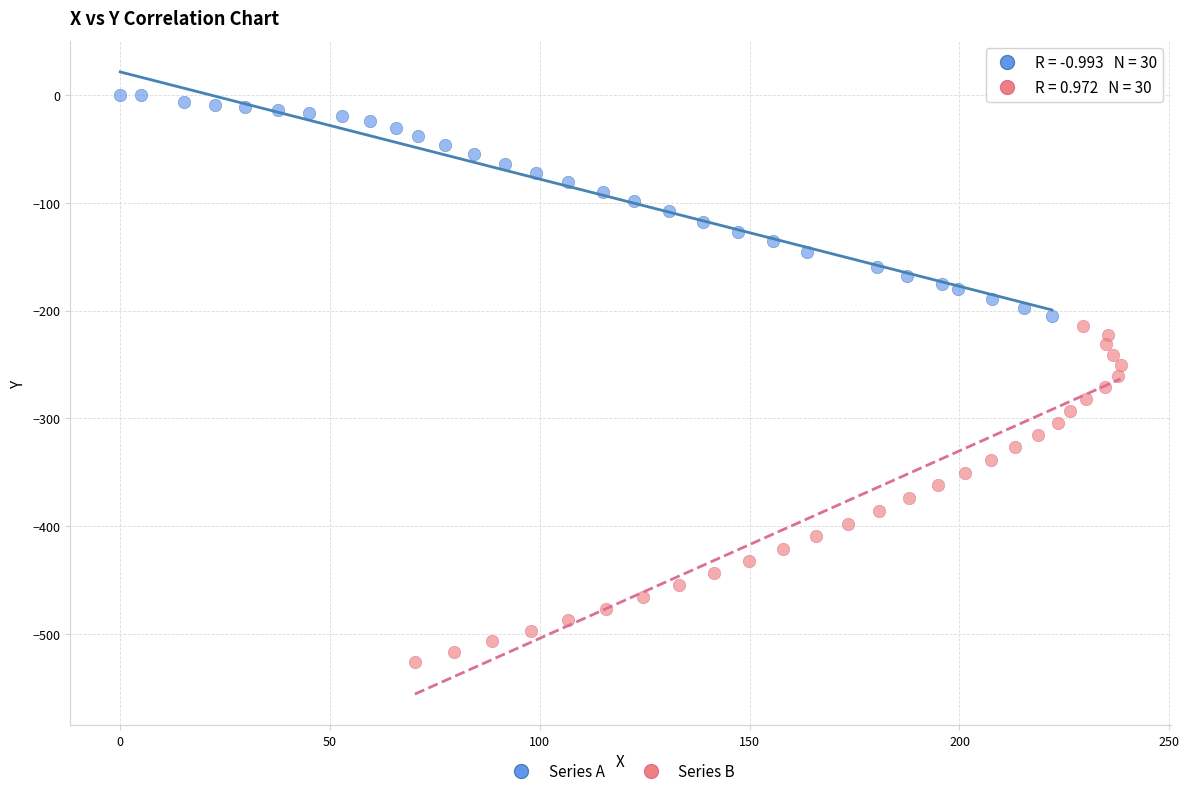

Which series has the widest spread of Y values?

Series B